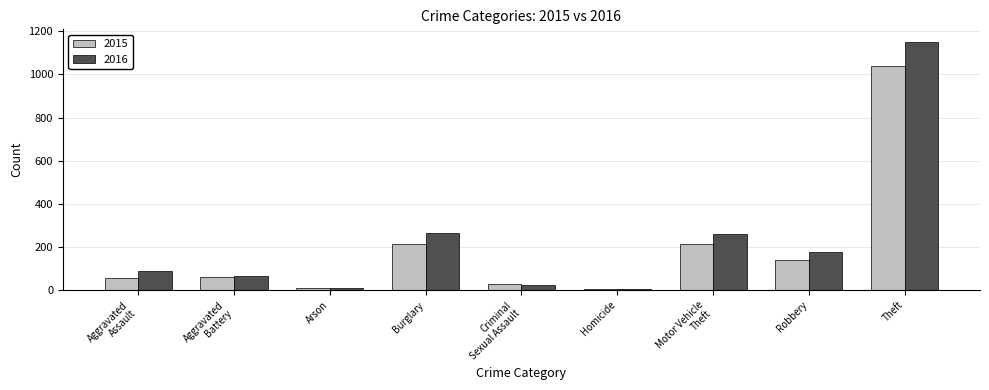

What are all the series names shown in the legend?

2015, 2016